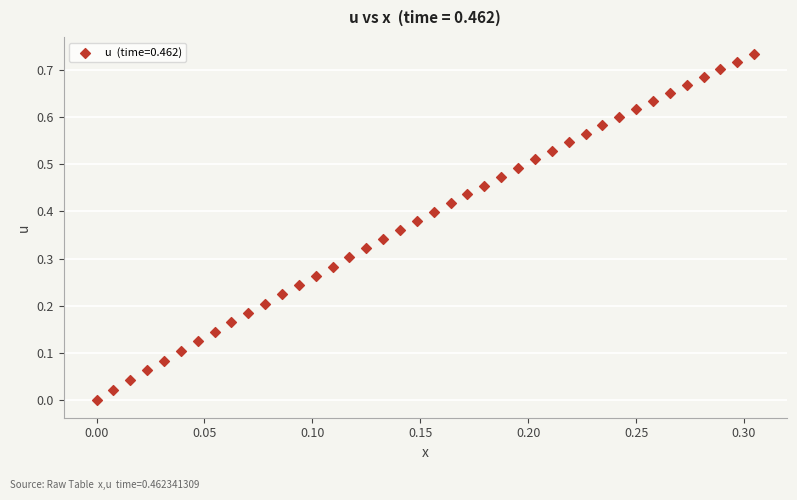

How many data points are displayed?

40